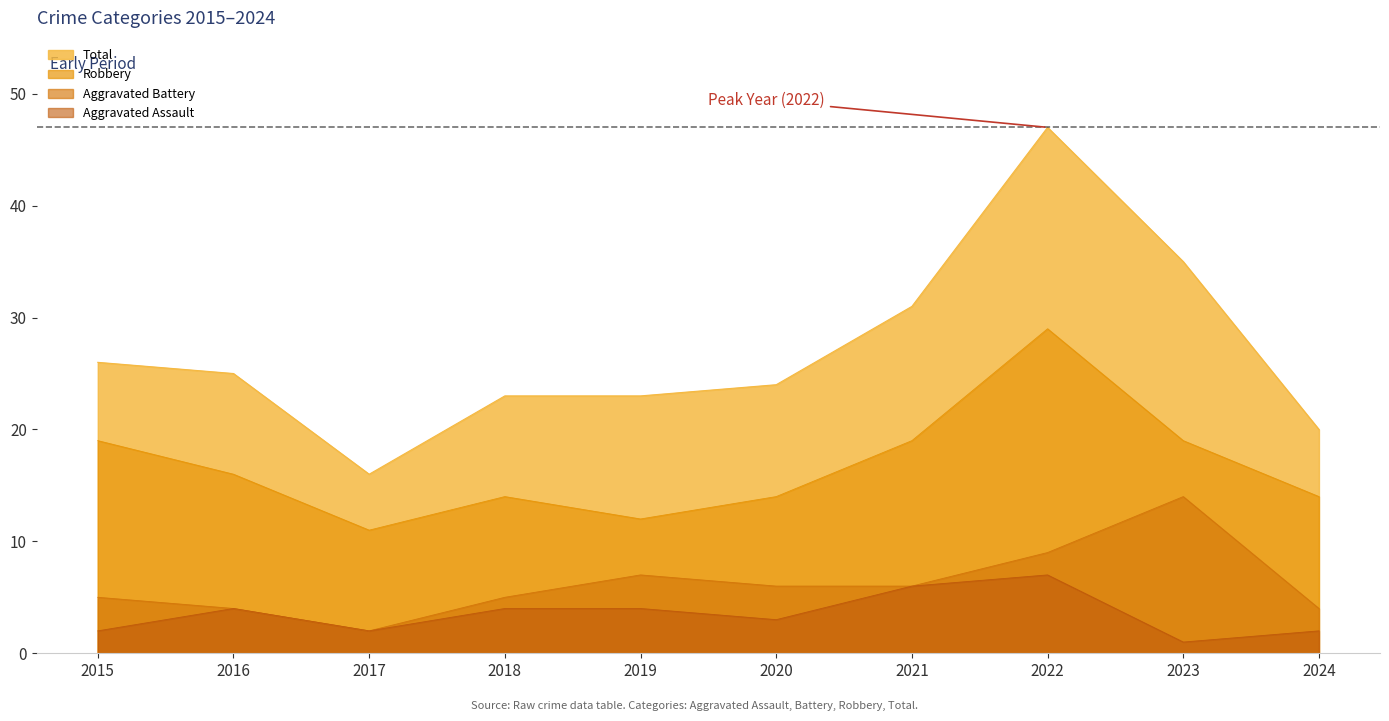

Reading right to left, transcribe all the data shown in this chart.

Aggravated Assault: 2024=2	2023=1	2022=7	2021=6	2020=3	2019=4	2018=4	2017=2	2016=4	2015=2
Aggravated Battery: 2024=4	2023=14	2022=9	2021=6	2020=6	2019=7	2018=5	2017=2	2016=4	2015=5
Robbery: 2024=14	2023=19	2022=29	2021=19	2020=14	2019=12	2018=14	2017=11	2016=16	2015=19
Total: 2024=20	2023=35	2022=47	2021=31	2020=24	2019=23	2018=23	2017=16	2016=25	2015=26